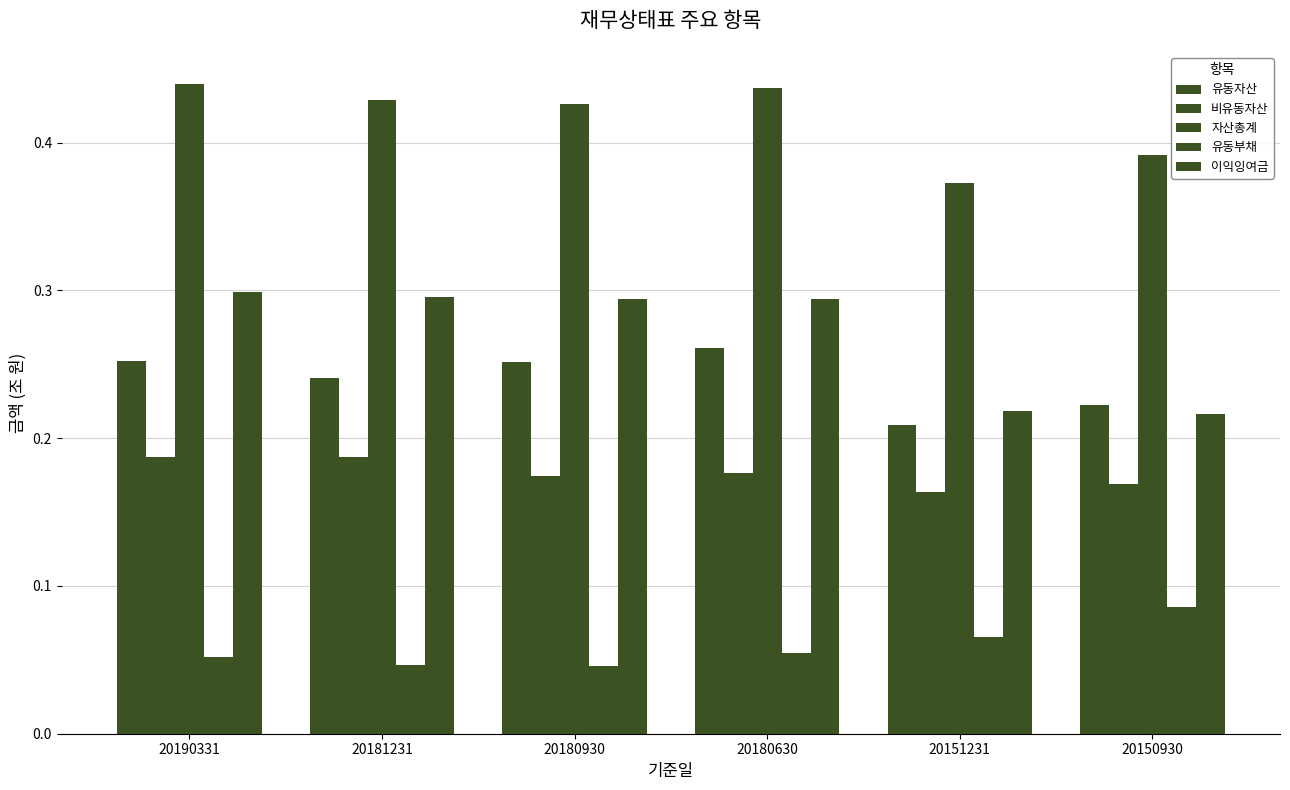

Does the chart contain stacked bars?

No